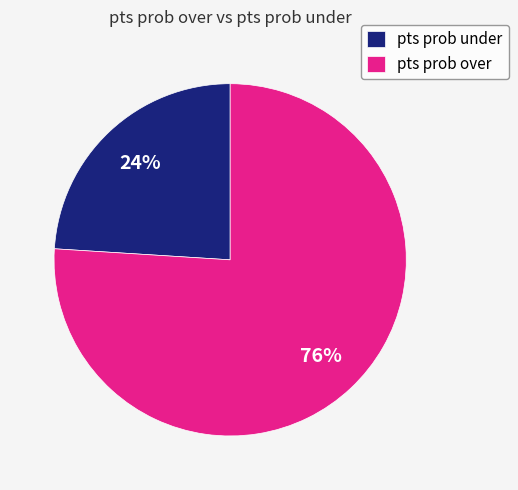

Which slice is the smallest?

pts prob under